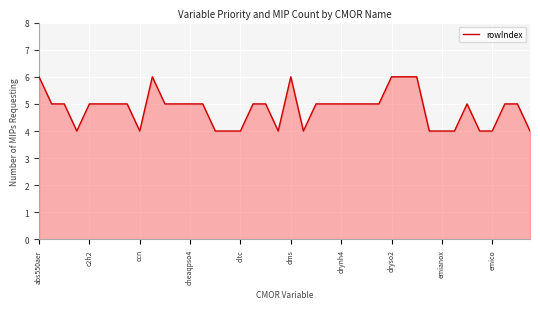

What is the smallest value displayed?

4